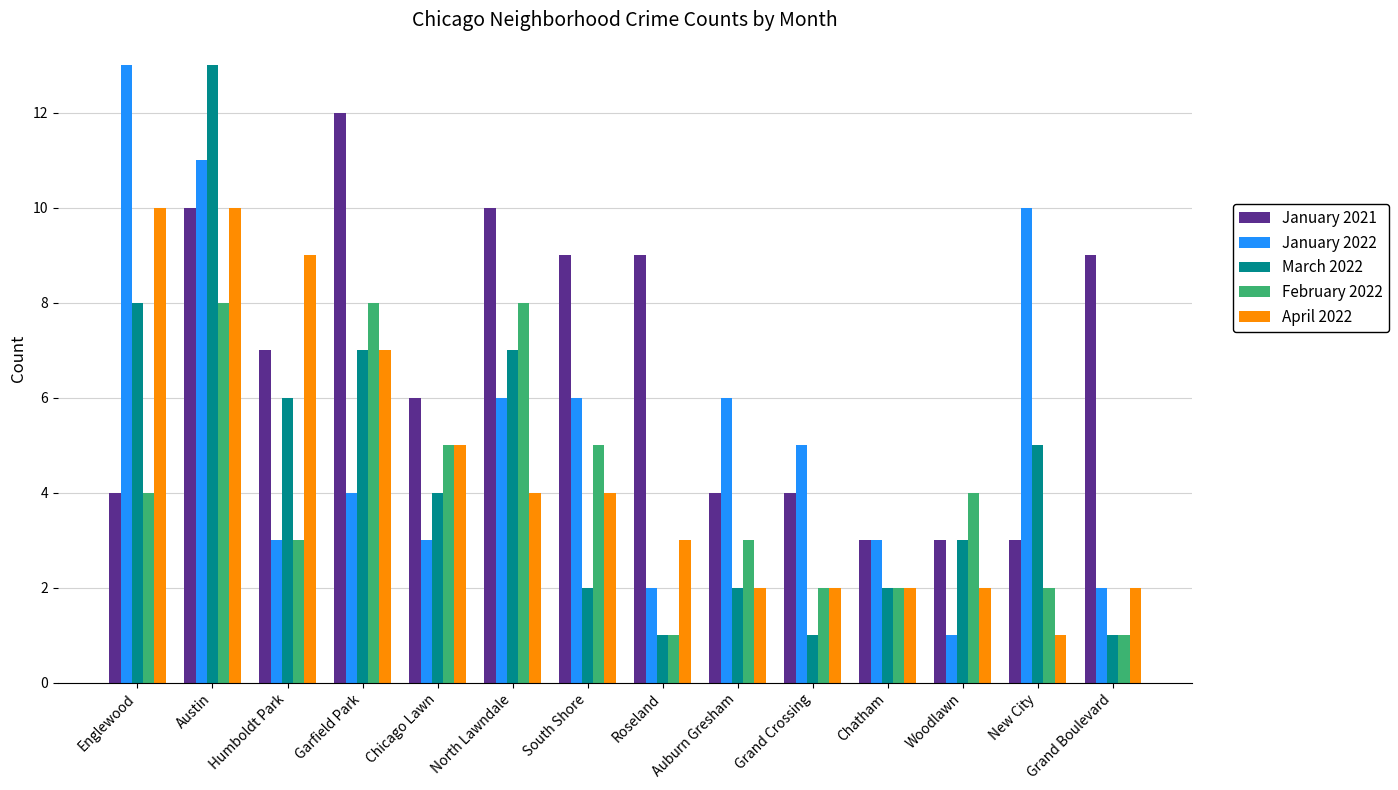

How many bars are there in total?

70